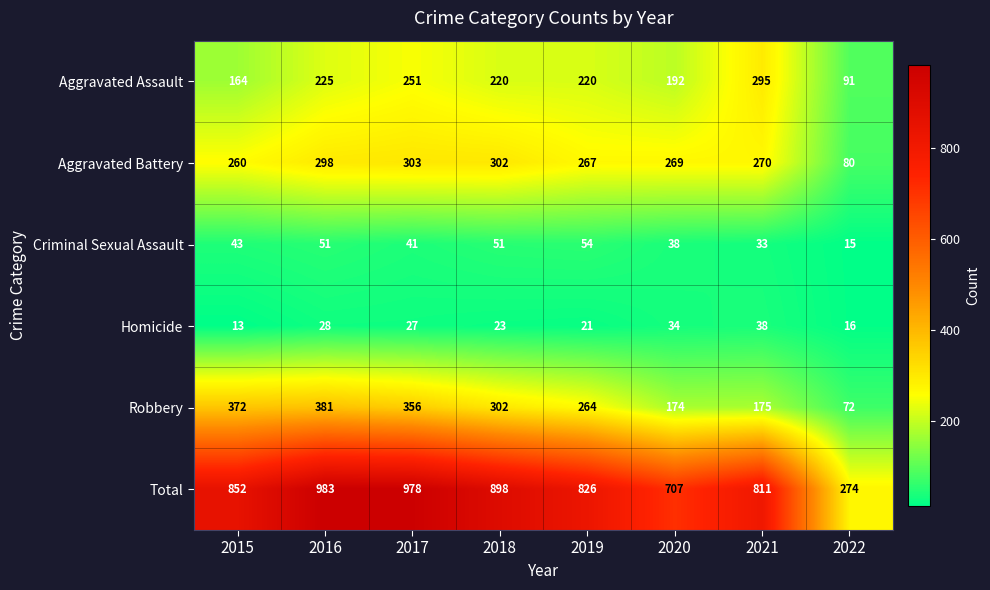

Which category has the lowest value across all series?

2015